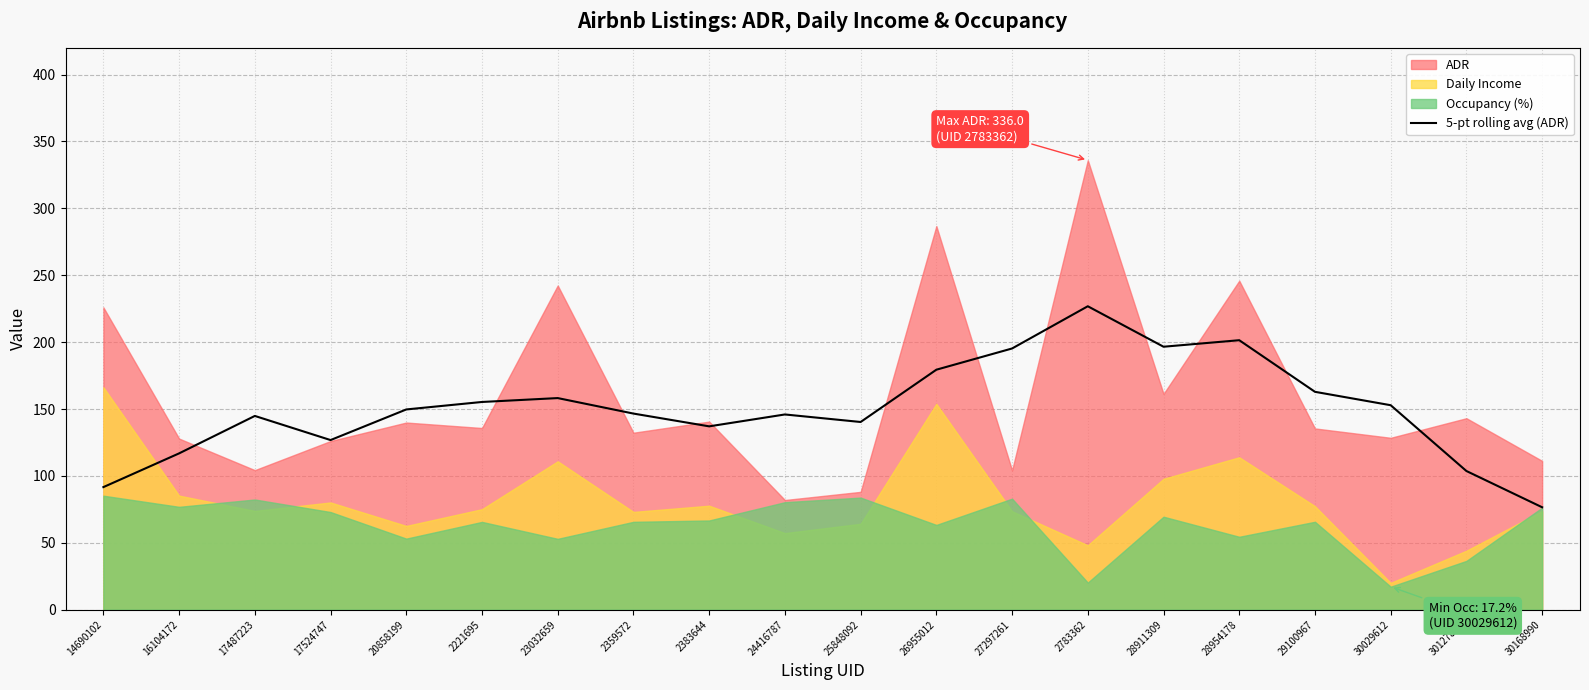

Which label corresponds to the largest value in the chart?

2783362